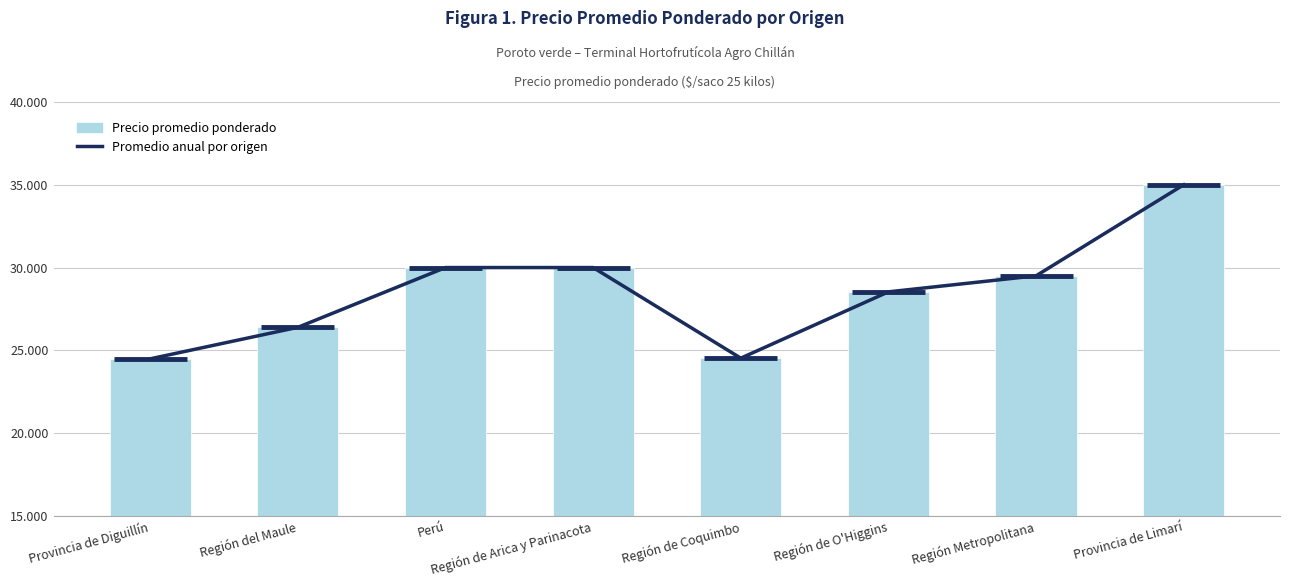

What is the smallest value displayed?

24487